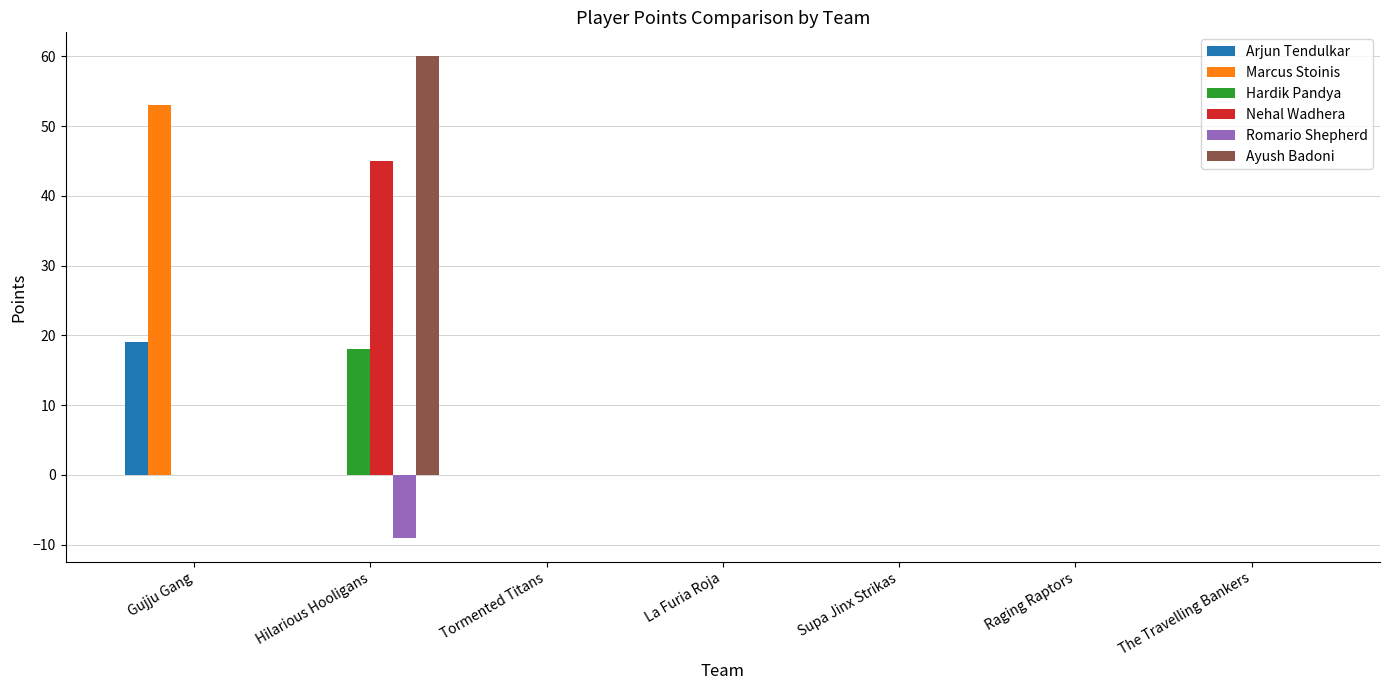

Is the value of Ayush Badoni at Hilarious Hooligans greater than the value of Hardik Pandya at Hilarious Hooligans?

Yes